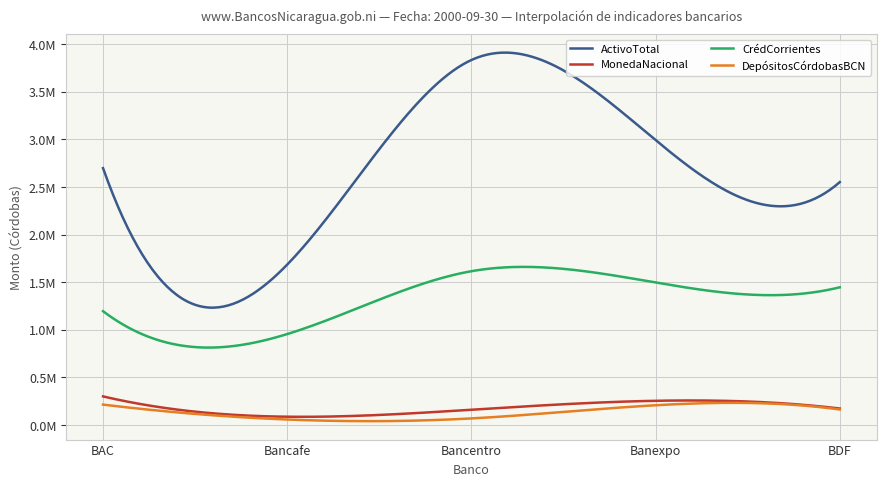

Reading left to right, list all the values displayed in this chart.

ActivoTotal: 2697687.8	1684995.8	3833660.0	2992082.9	2551518.6
MonedaNacional: 300473.3	87147.2	160478.0	254383.0	173326.7
CrédCorrientes: 1195363.9	955115.9	1615397.5	1496838.2	1446553.9
DepósitosCórdobasBCN: 214173.2	57717.1	69168.1	207606.1	162872.8